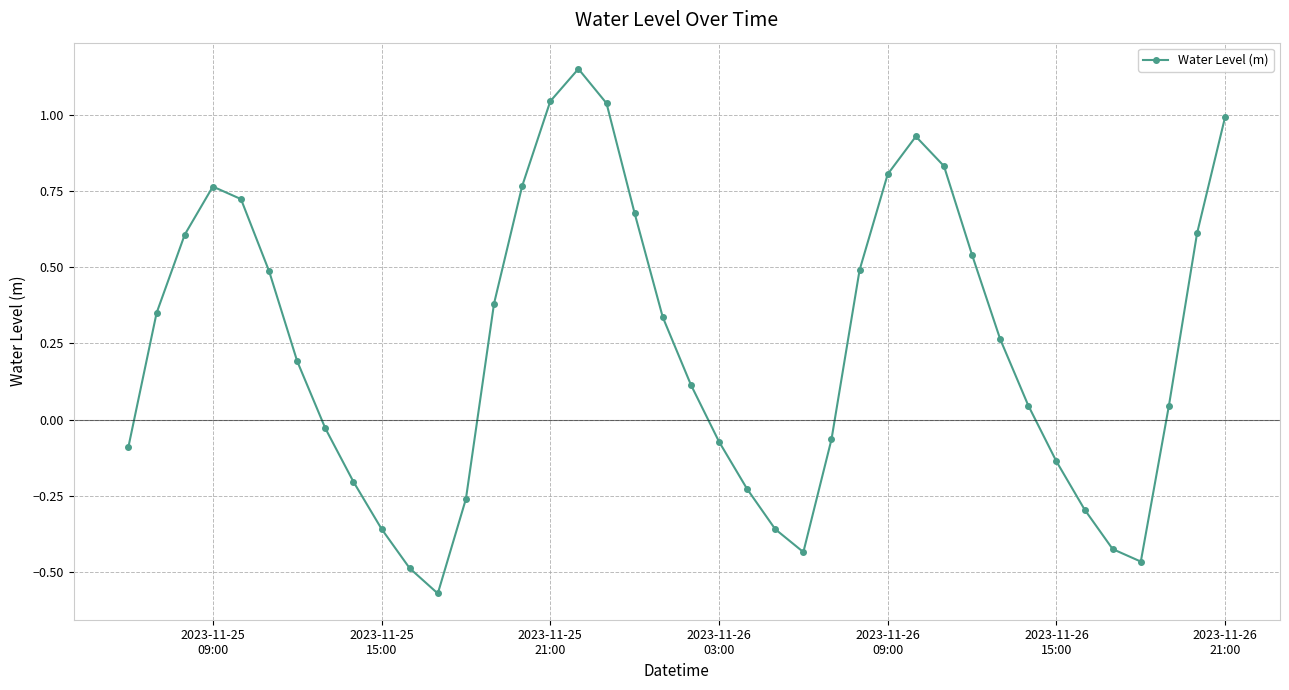

What is the difference between the maximum and minimum values?

1.7